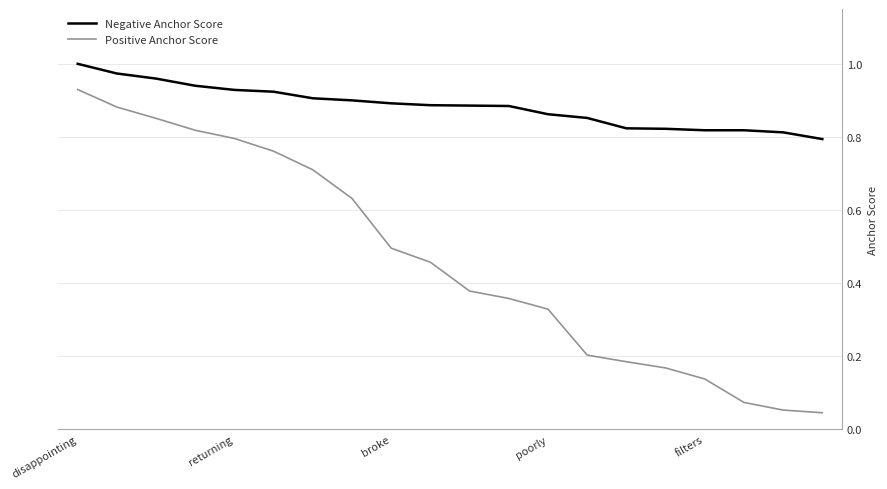

Rank the series by their average value, from lowest to highest.

Positive Anchor Score, Negative Anchor Score